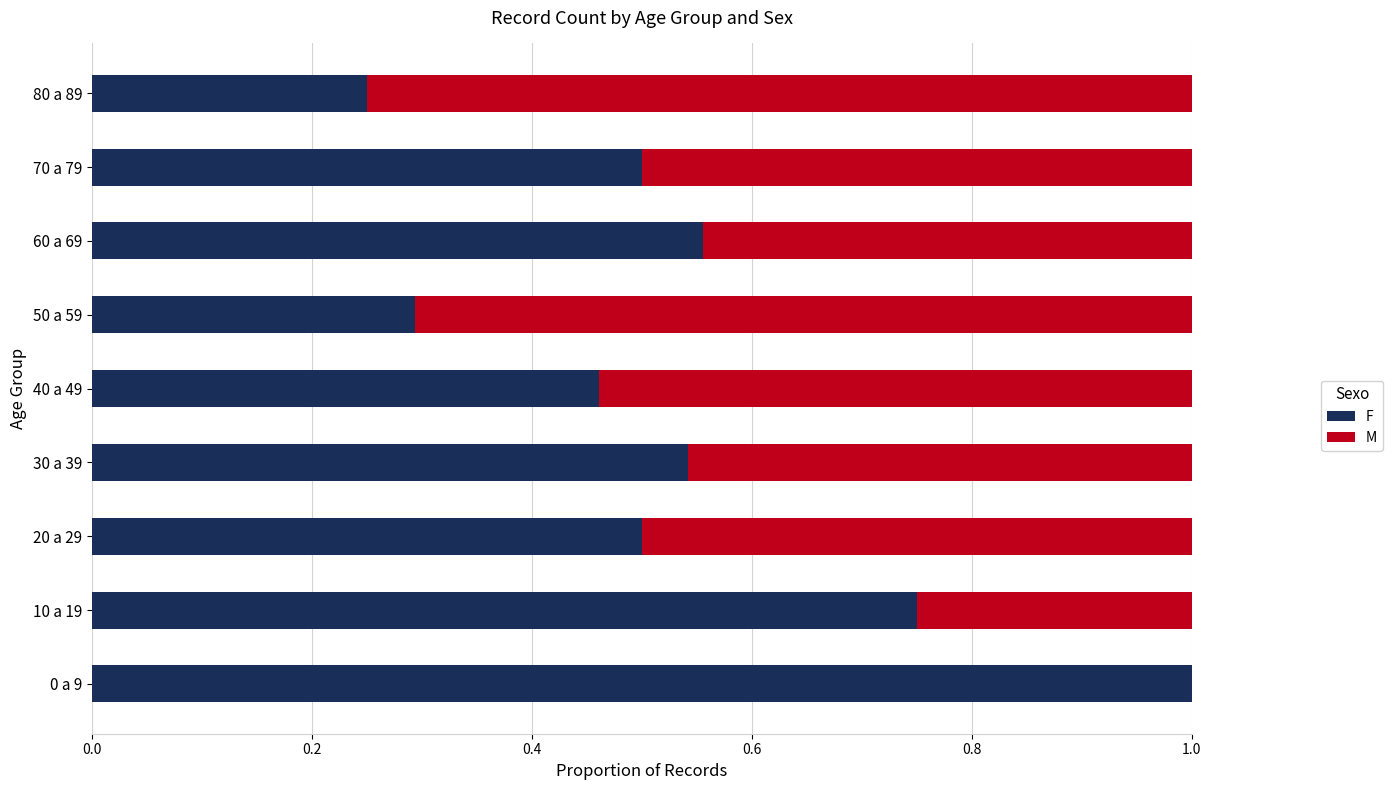

Is it true that F equals 0.6 at 0 a 9?

False